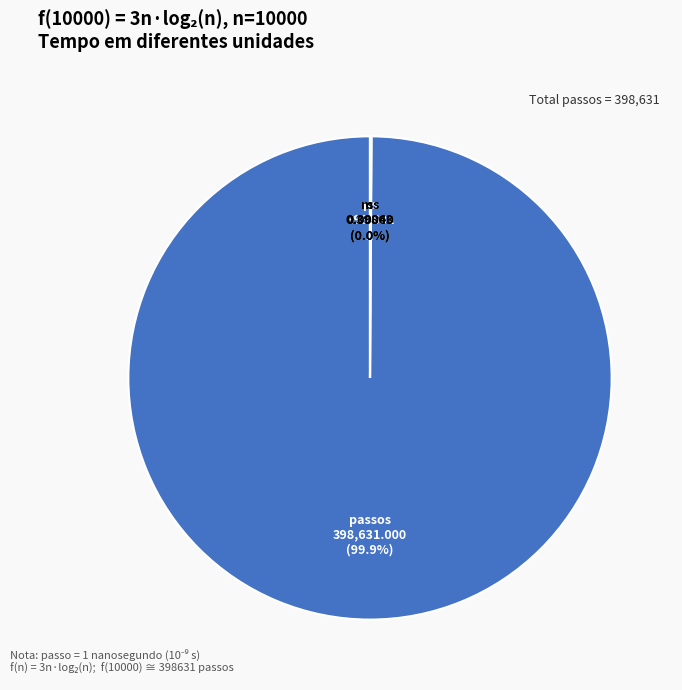

Is passos the majority of the pie?

Yes